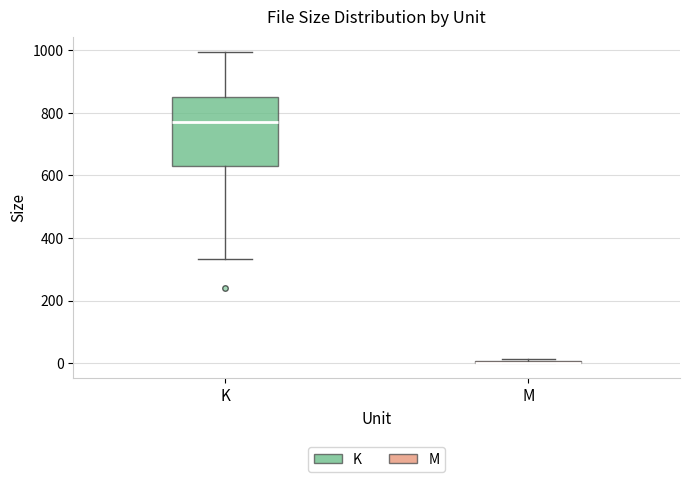

Comparing the boxes themselves (not the whiskers), which one is the tallest?

K